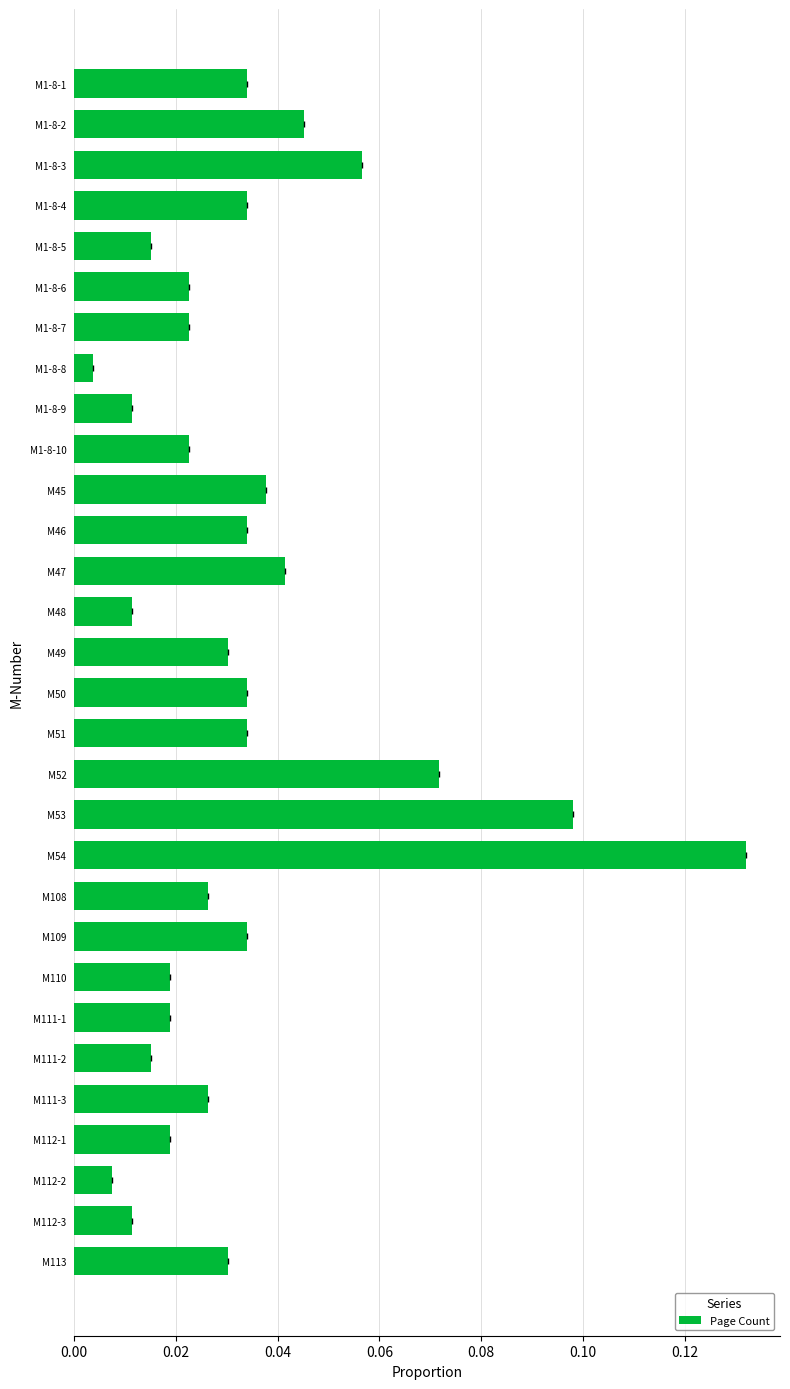

Which category has the lowest value across all series?

M1-8-8